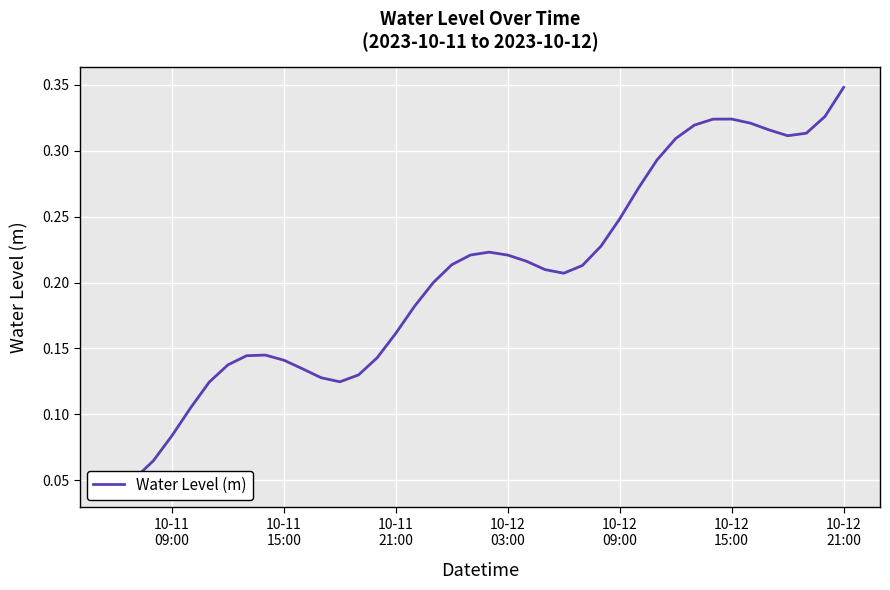

How many lines are shown in the chart?

1